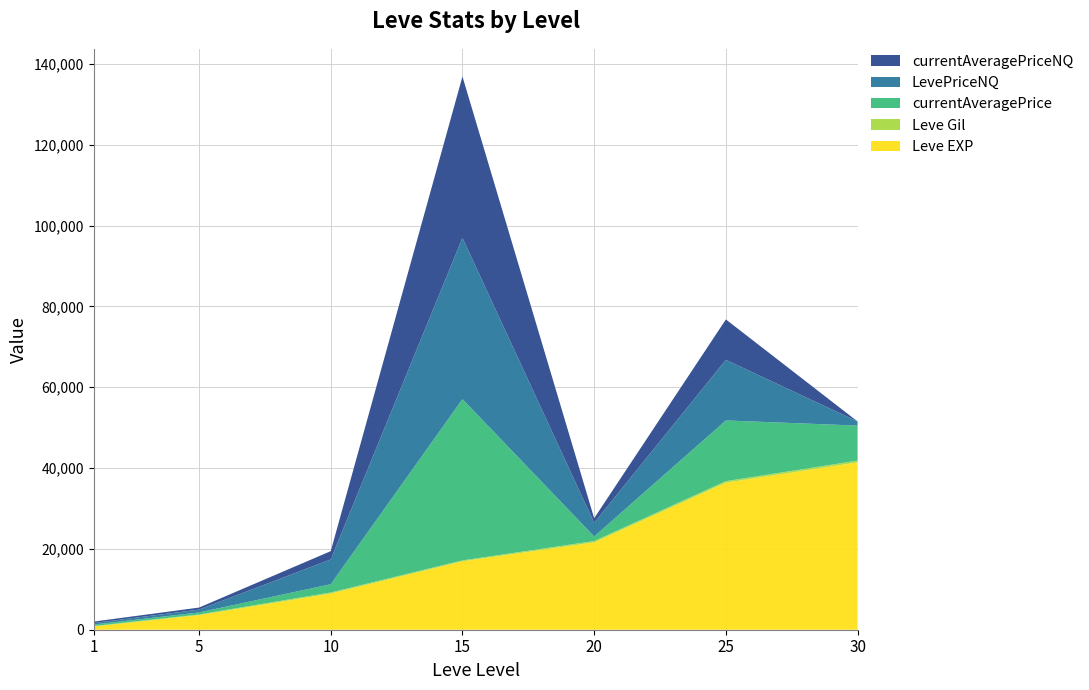

Reading left to right, extract all data points from this chart.

Leve EXP: 800.0	3600.0	8930.0	16920.0	21600.0	36390.0	41410.0
Leve Gil: 113.0	170.0	284.0	230.0	344.0	379.0	440.0
currentAveragePrice: 366.7	500.0	2046.0	39921.0	1130.0	15024.5	8666.7
LevePriceNQ: 366.7	710.0	6137.9	39921.0	3390.0	14997.0	1018.5
currentAveragePriceNQ: 366.7	500.0	2046.0	39921.0	1130.0	10000.0	0.0